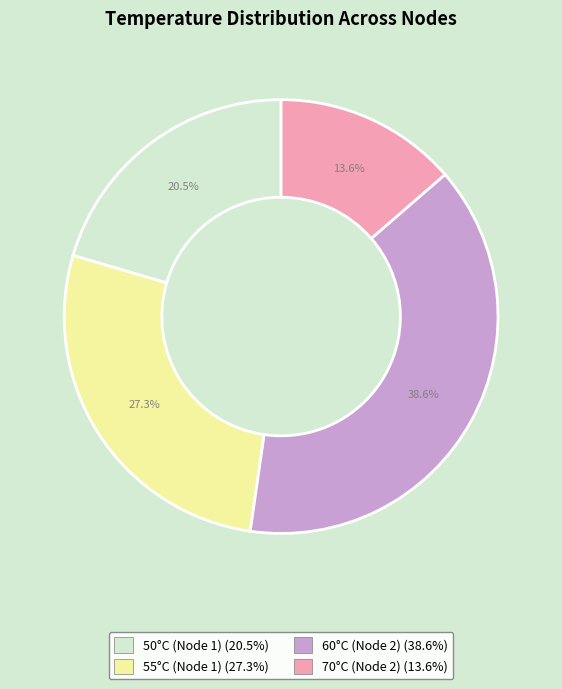

To the nearest percent, what is the average slice percentage?

25%